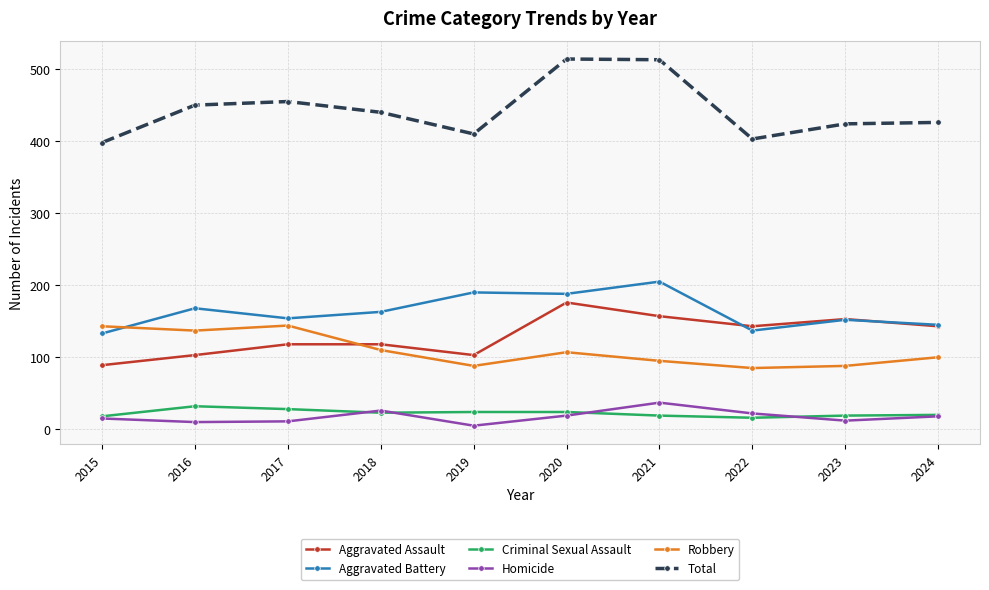

In Aggravated Battery, how many points are lower than both neighbors (excluding endpoints)?

3